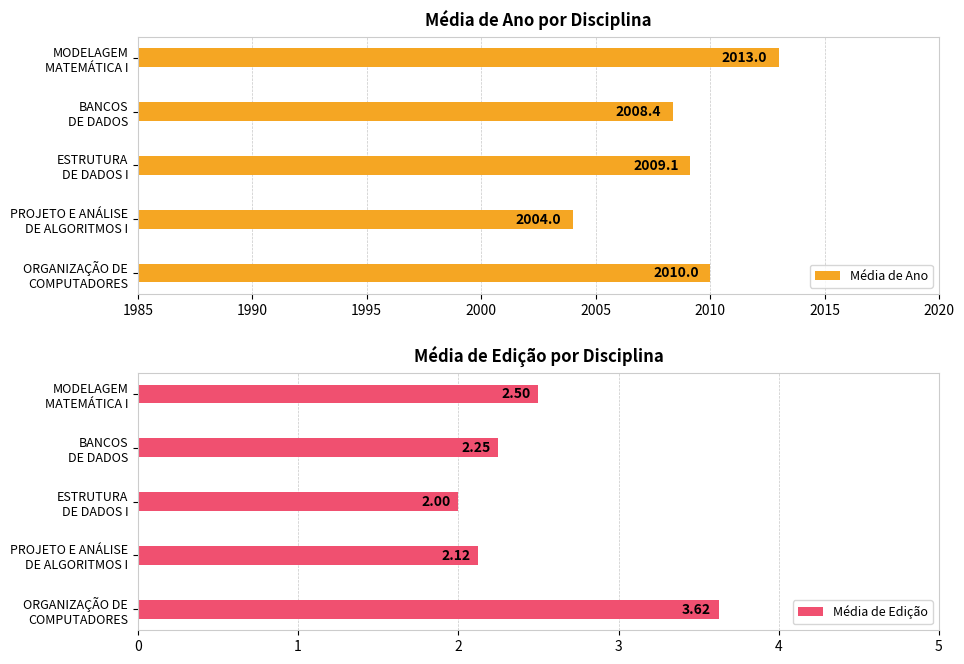

How many data points does each series have?

5